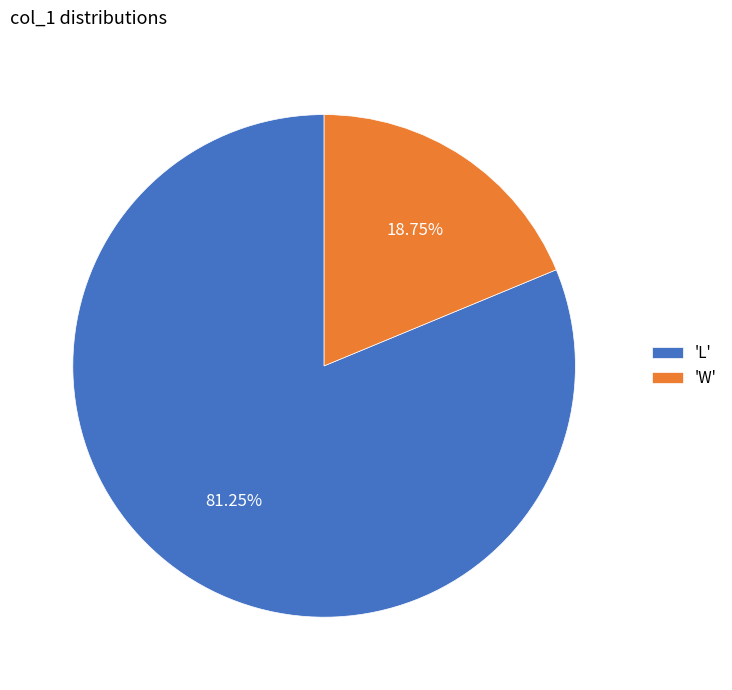

Which slice represents more than half of the pie?

'L'